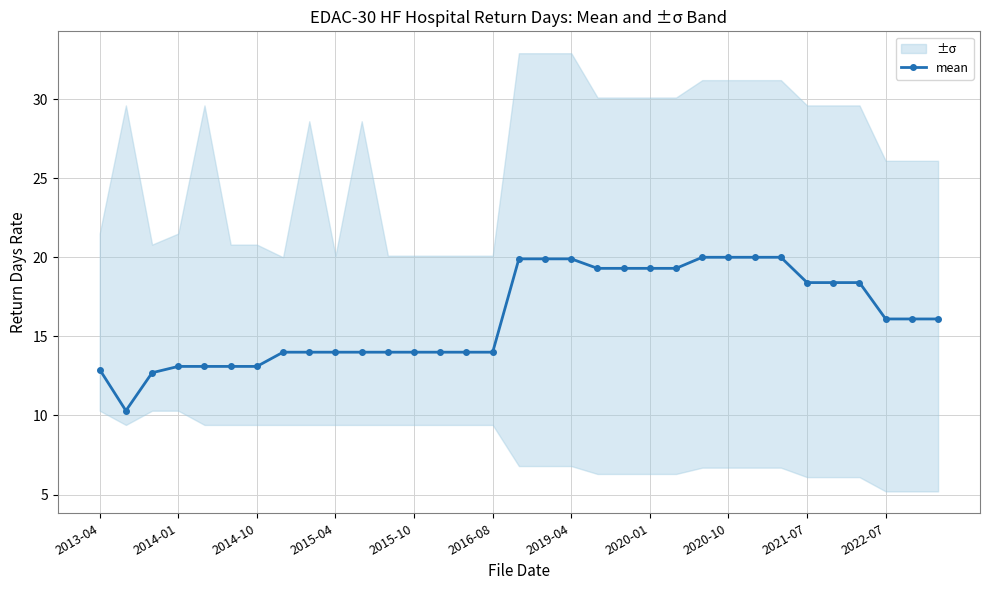

How many lines are shown in the chart?

1